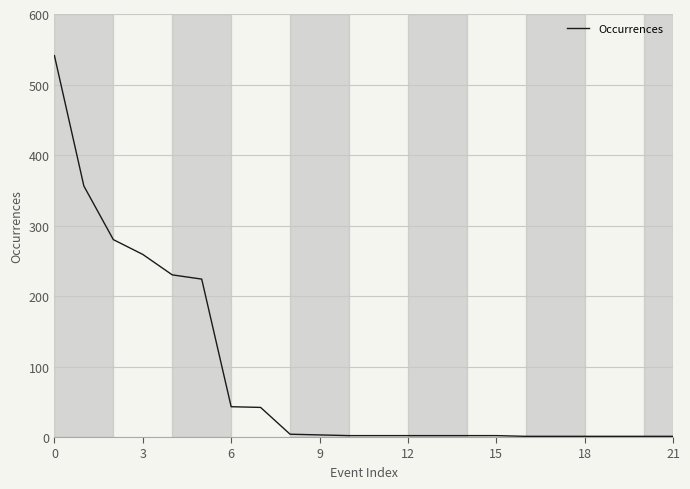

What is the difference between the maximum and minimum values?

540